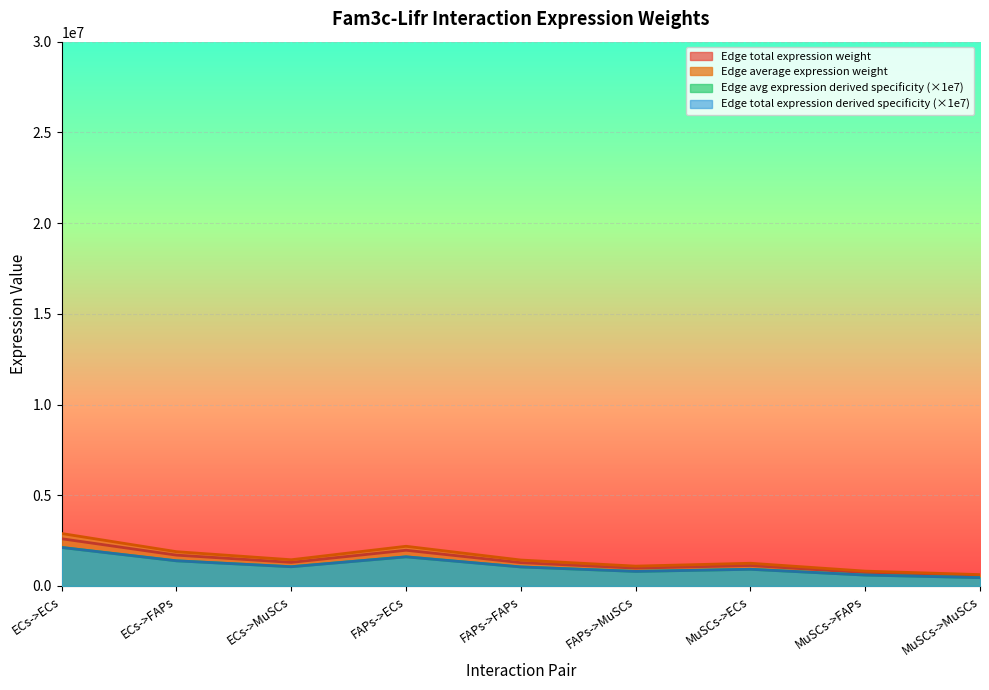

True or false: Edge avg expression derived specificity and Edge total expression weight intersect in this chart.

False